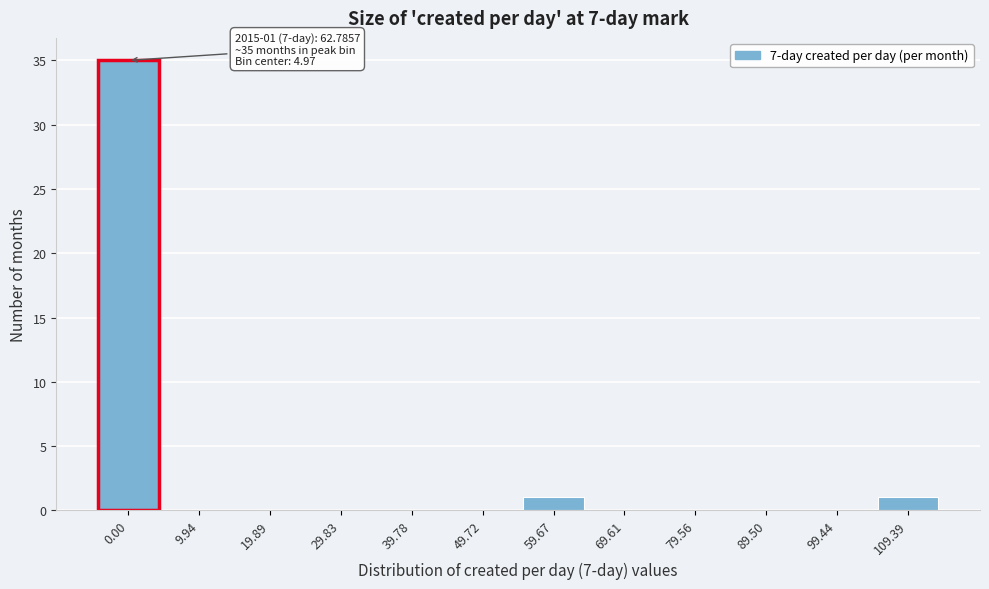

Reading right to left, transcribe all the data shown in this chart.

109.39=1	99.44=0	89.50=0	79.56=0	69.61=0	59.67=1	49.72=0	39.78=0	29.83=0	19.89=0	9.94=0	0.00=35